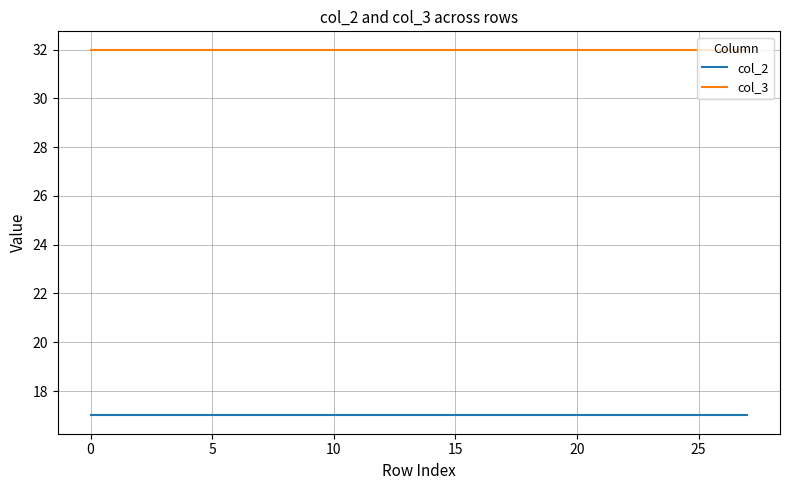

Reading left to right, transcribe all the data shown in this chart.

col_2: 17	17	17	17	17	17	17	17	17	17	17	17	17	17	17	17	17	17	17	17	17	17	17	17	17	17	17	17
col_3: 32	32	32	32	32	32	32	32	32	32	32	32	32	32	32	32	32	32	32	32	32	32	32	32	32	32	32	32